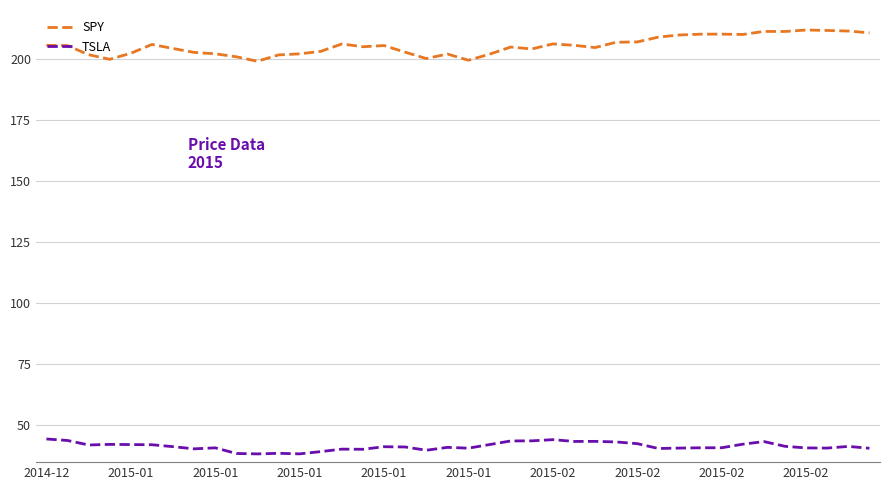

Rank the series by their maximum value, from highest to lowest.

SPY, TSLA